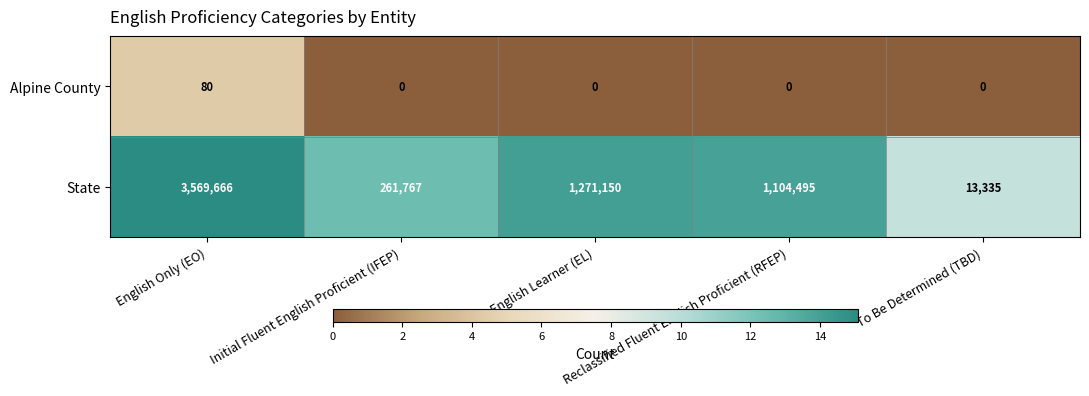

What is the lowest value of the State series?

13335